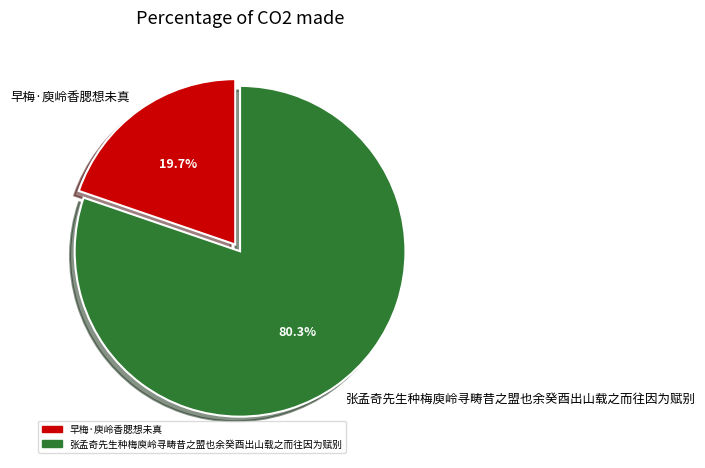

Count the number of slices in the pie.

2